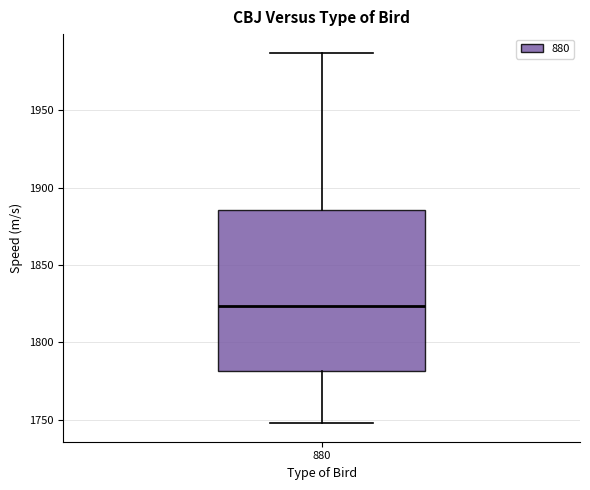

Read this box plot against the y-axis: the position of the median line, the range covered by the box, and the ends of both whiskers. The values are not printed on the chart, so give them approximately, as read against the axis.

median 1825, box 1780 to 1885, whiskers 1750 to 1985